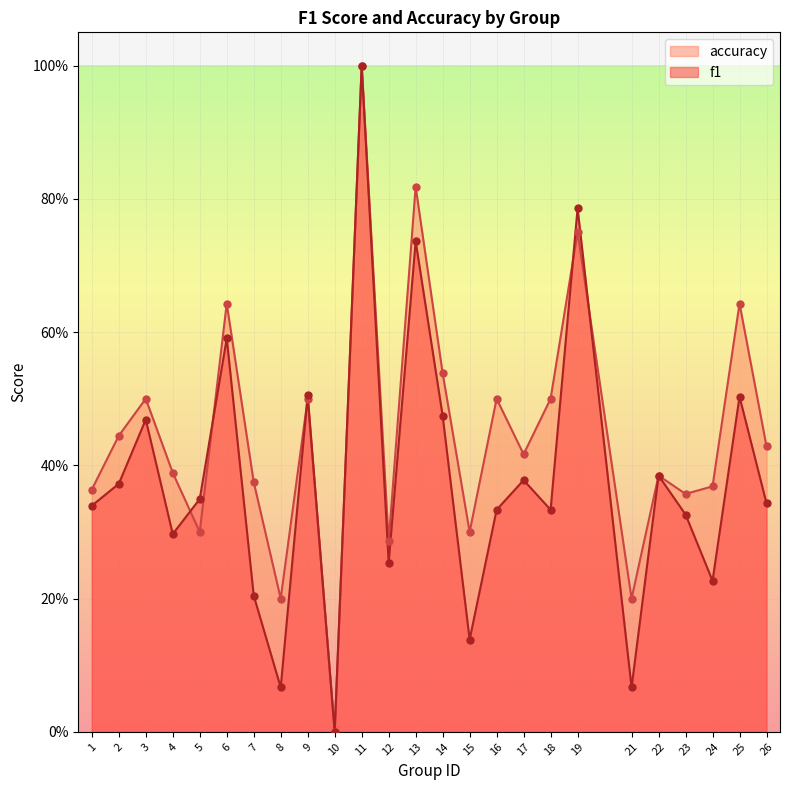

Which series has the largest total across all categories?

accuracy